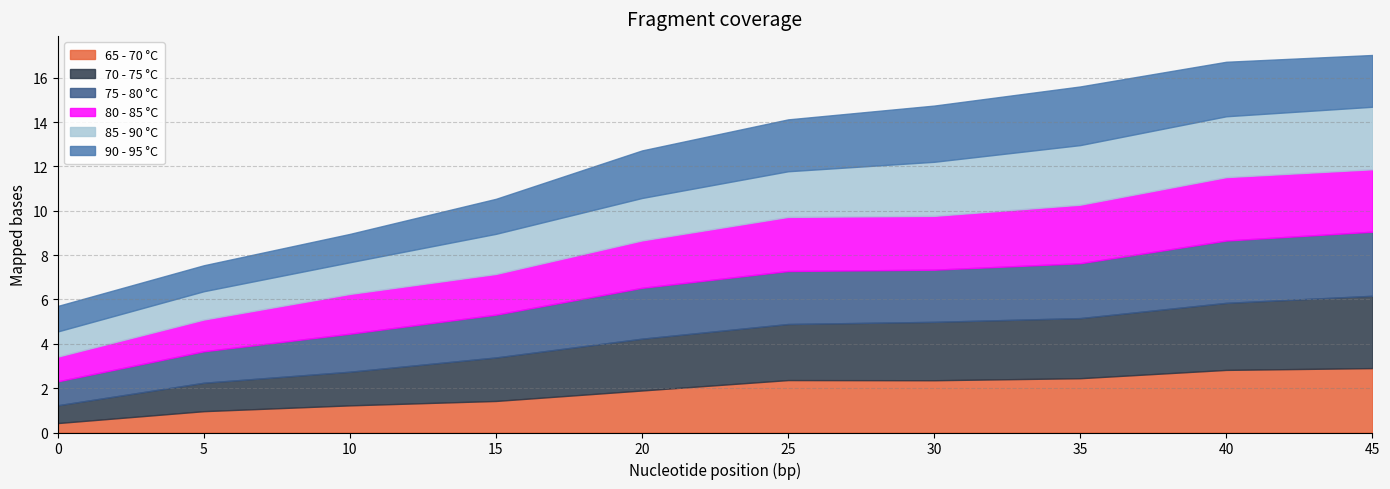

After their last crossing, which series has the higher values: 65 - 70 °C or 80 - 85 °C?

80 - 85 °C